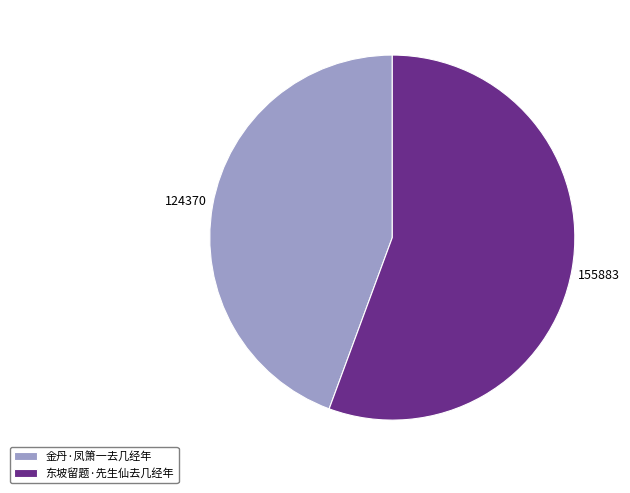

Is there a majority slice in this chart?

Yes